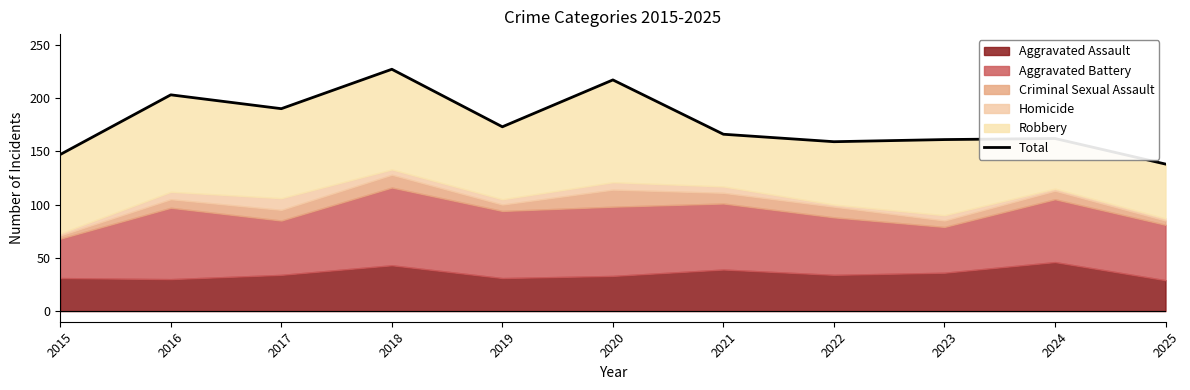

How many lines are shown in the chart?

1